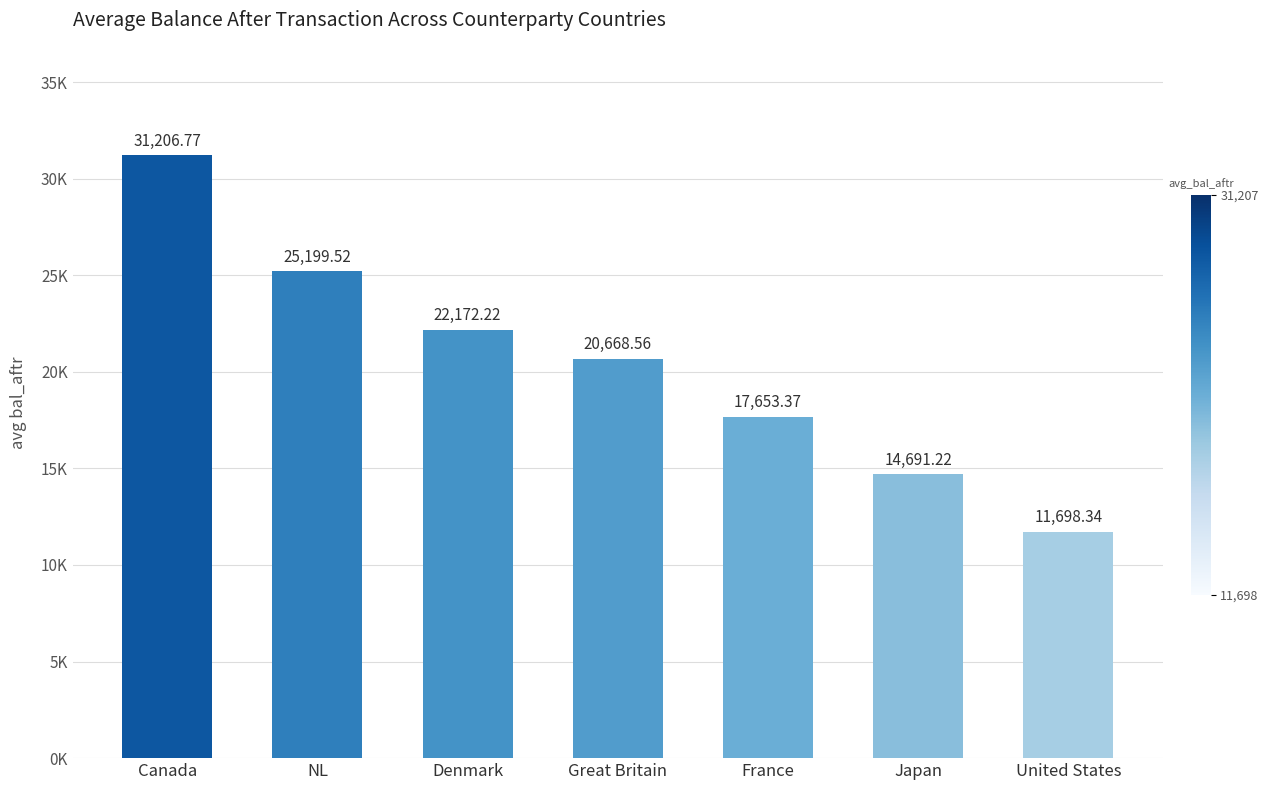

What is the label of the 1st bar from the left?

Canada